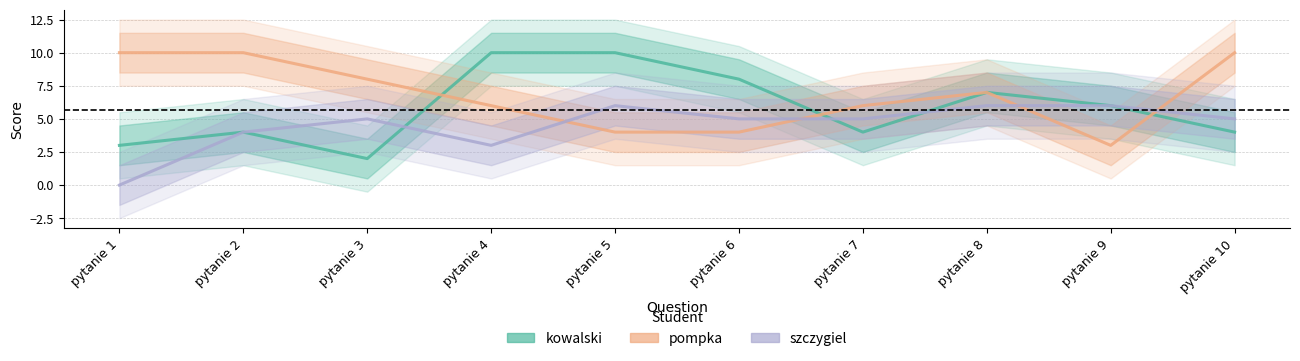

Where do szczygiel and kowalski first cross each other?

pytanie 3 and pytanie 4